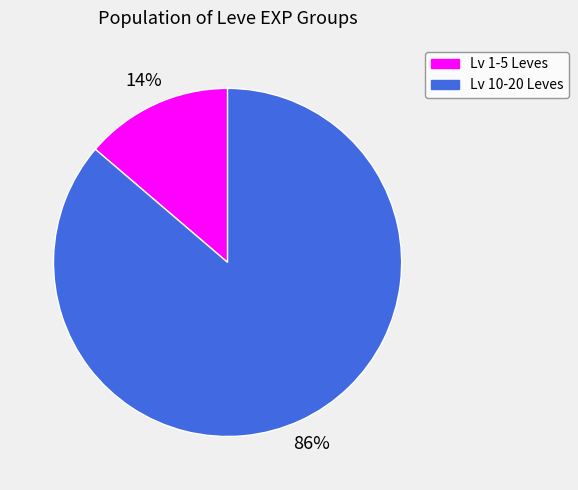

Count the number of slices in the pie.

2